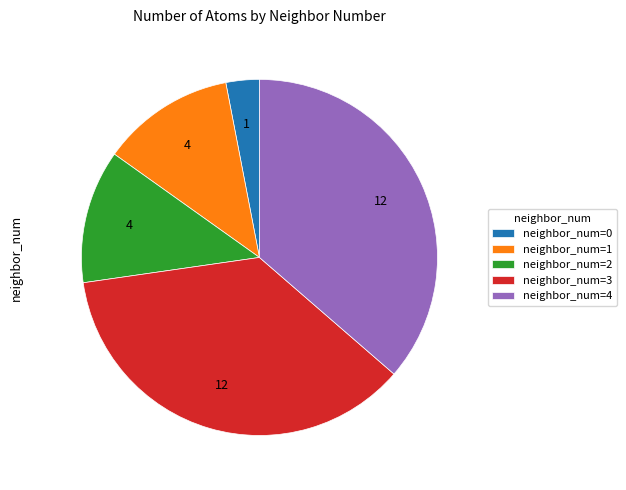

Between neighbor_num=1 and neighbor_num=4, which is larger?

neighbor_num=4